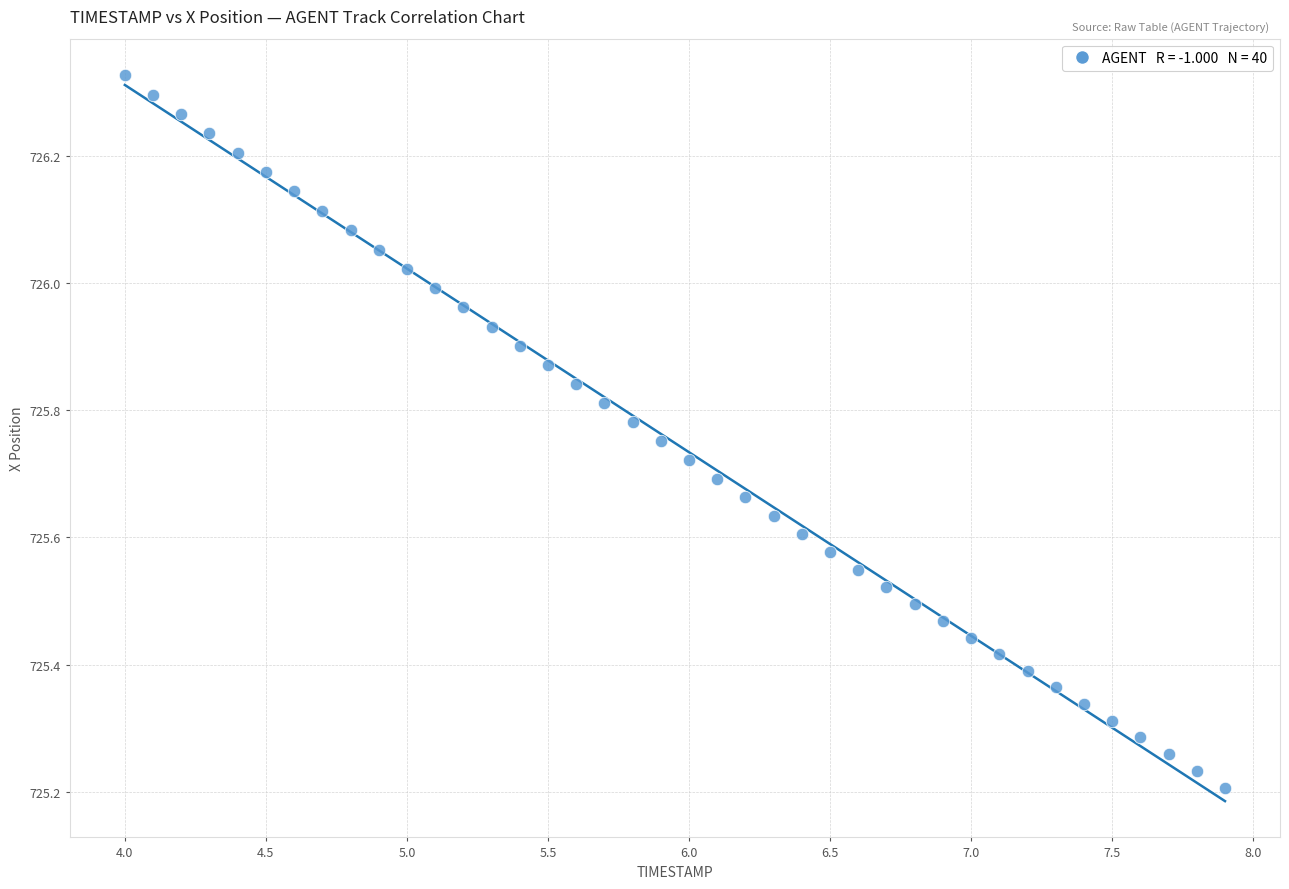

What is the range of X values (max minus min)?

3.9